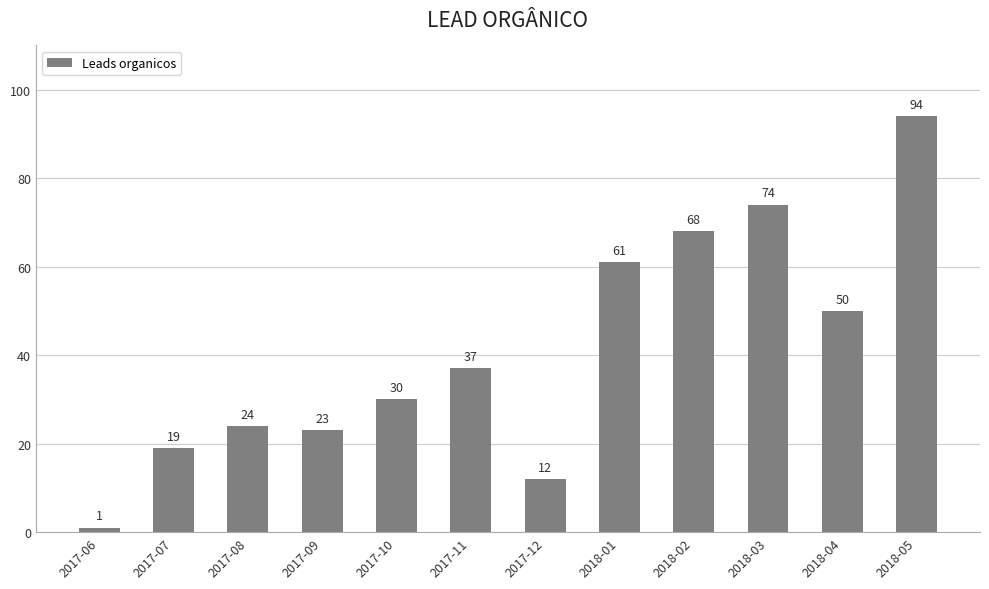

List the labels in order of value, largest first.

2018-05, 2018-03, 2018-02, 2018-01, 2018-04, 2017-11, 2017-10, 2017-08, 2017-09, 2017-07, 2017-12, 2017-06